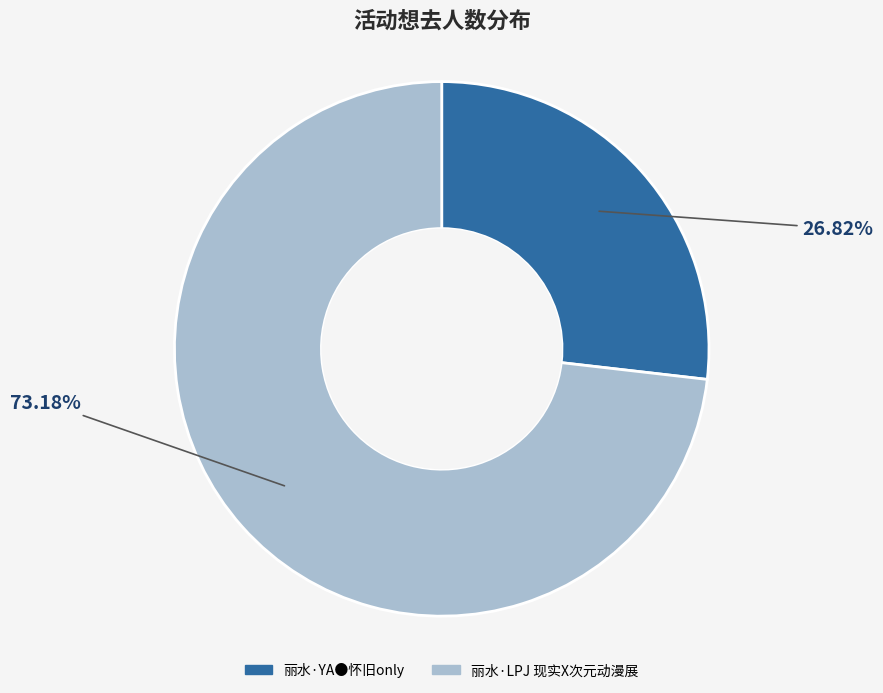

Is the sum of 丽水·YA●怀旧only and 丽水·LPJ 现实X次元动漫展 greater than half?

Yes